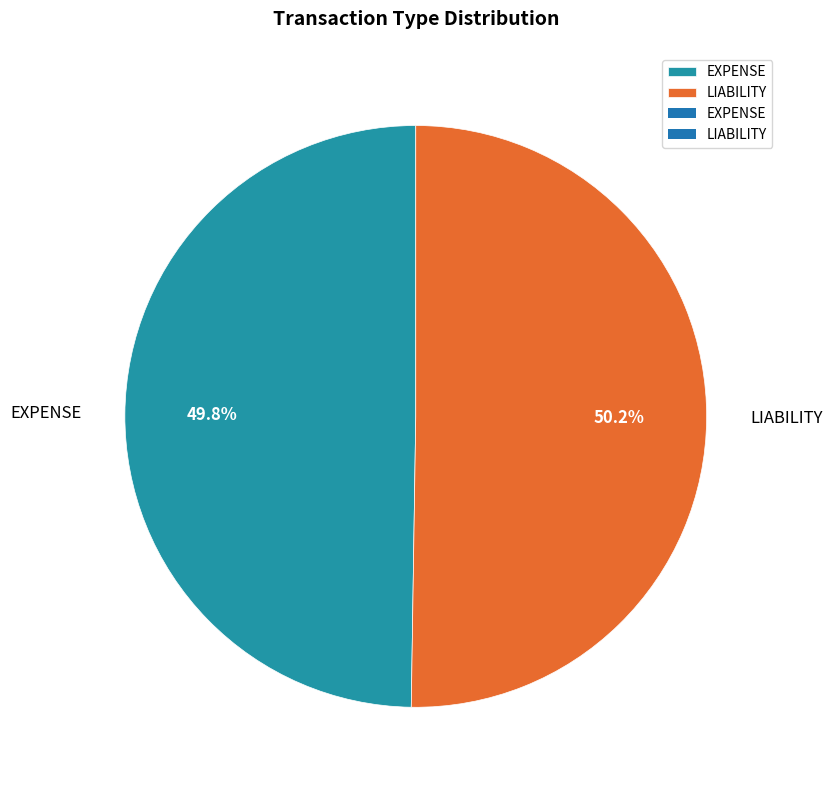

What is the total percentage of LIABILITY and EXPENSE?

100.0%